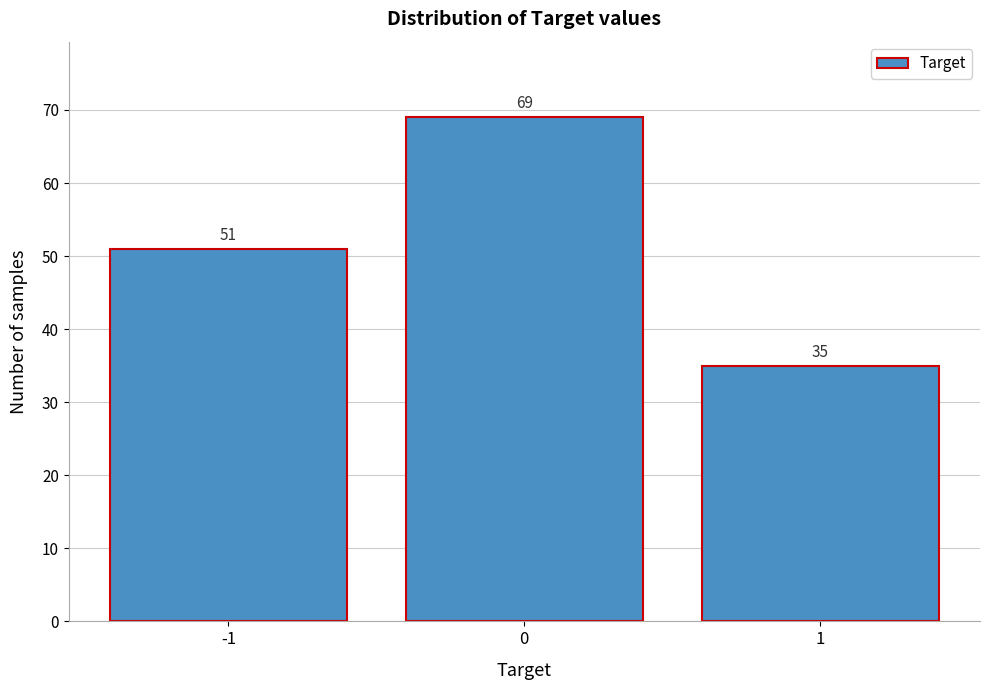

Reading left to right, transcribe all the data shown in this chart.

-1=51	0=69	1=35